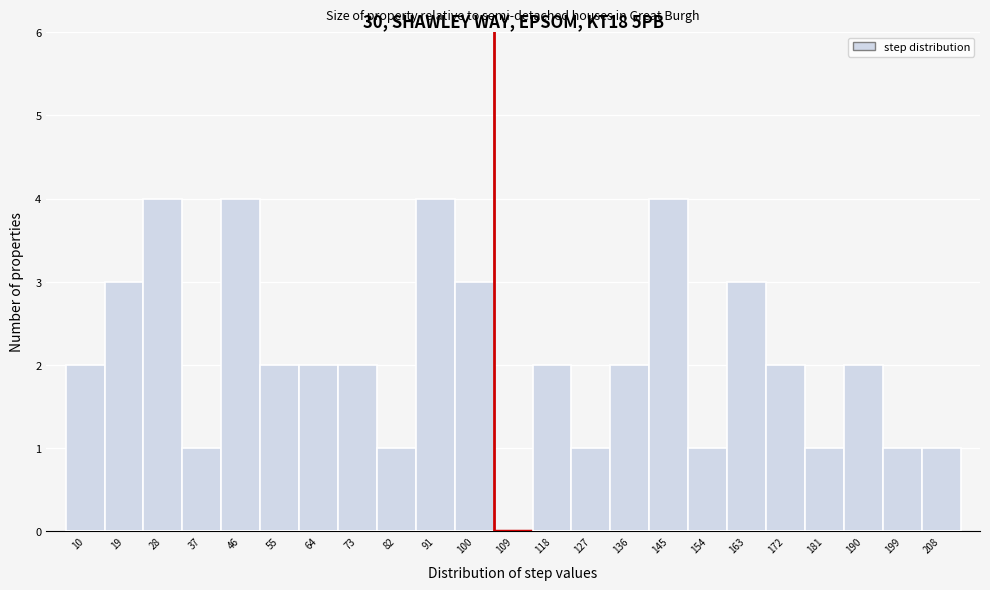

Reading left to right, list all the values displayed in this chart.

10=2	19=3	28=4	37=1	46=4	55=2	64=2	73=2	82=1	91=4	100=3	109=0	118=2	127=1	136=2	145=4	154=1	163=3	172=2	181=1	190=2	199=1	208=1